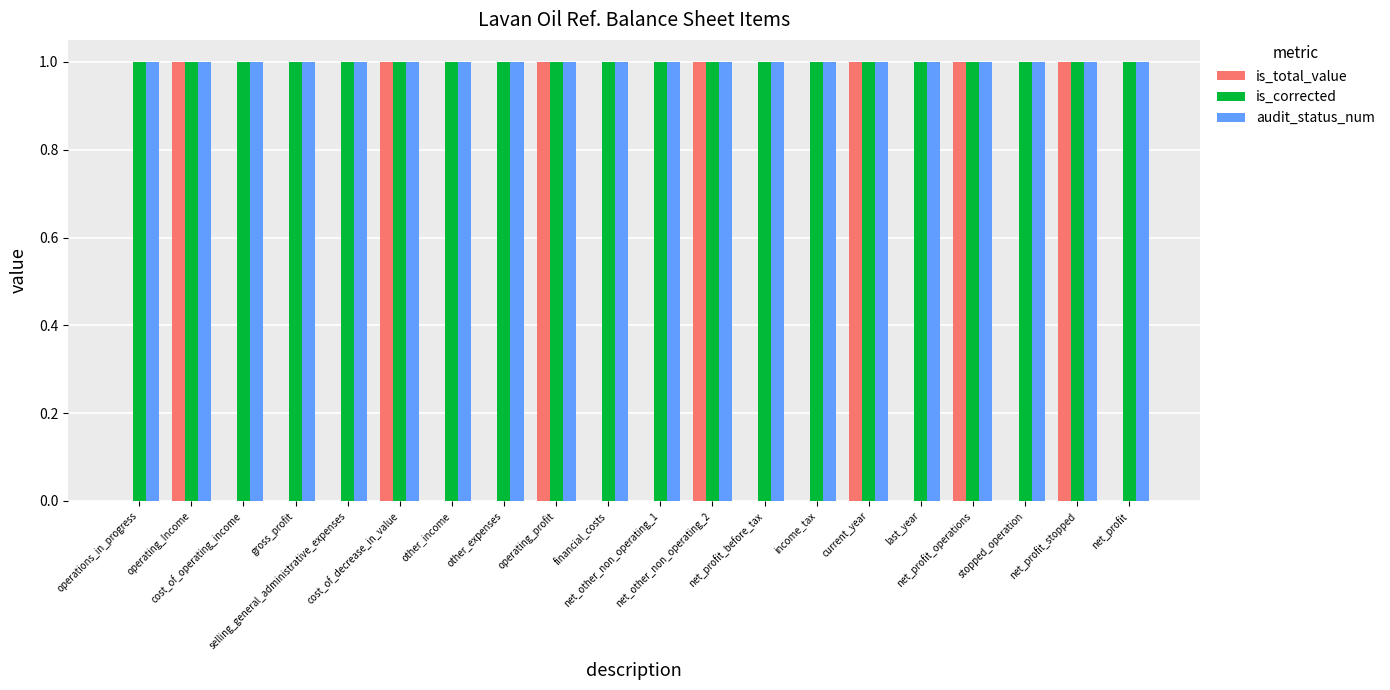

Which series has the largest range (max minus min)?

is_total_value